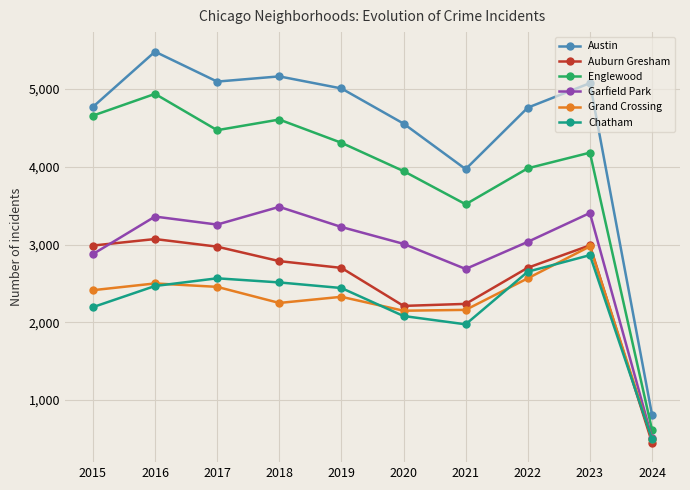

Which series has the largest total across all categories?

Austin